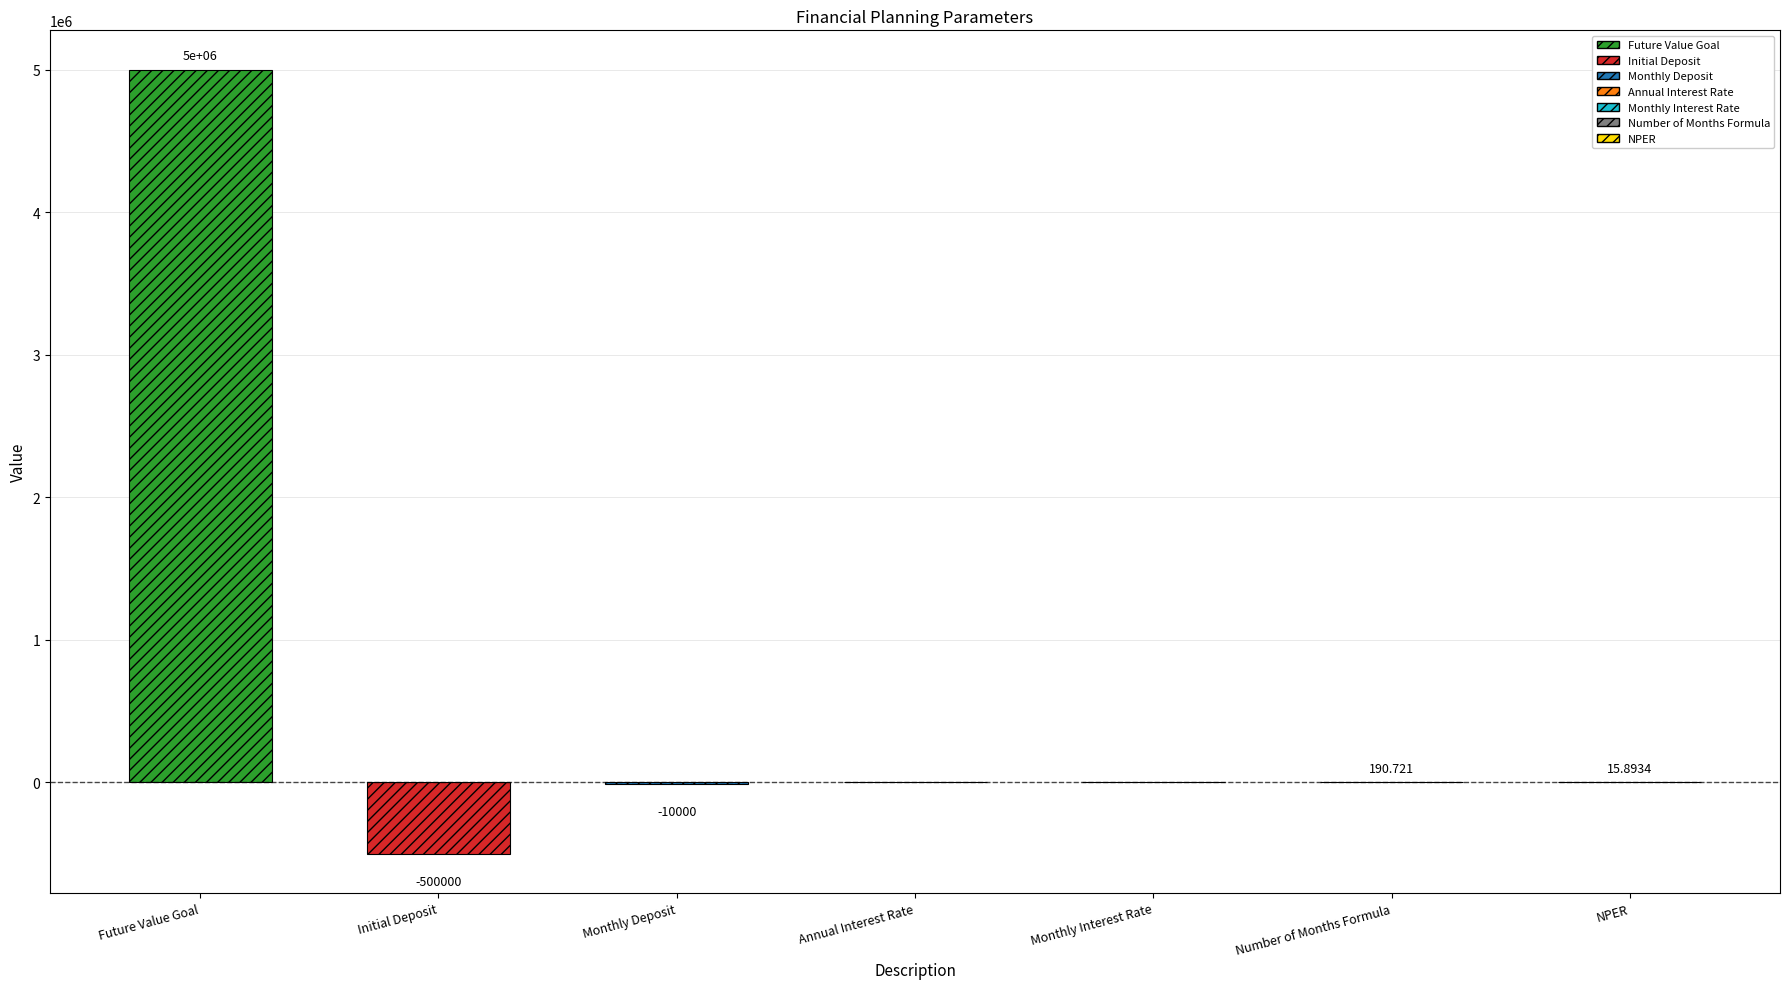

Where is the data nearest to the value 2250000?

Number of Months Formula